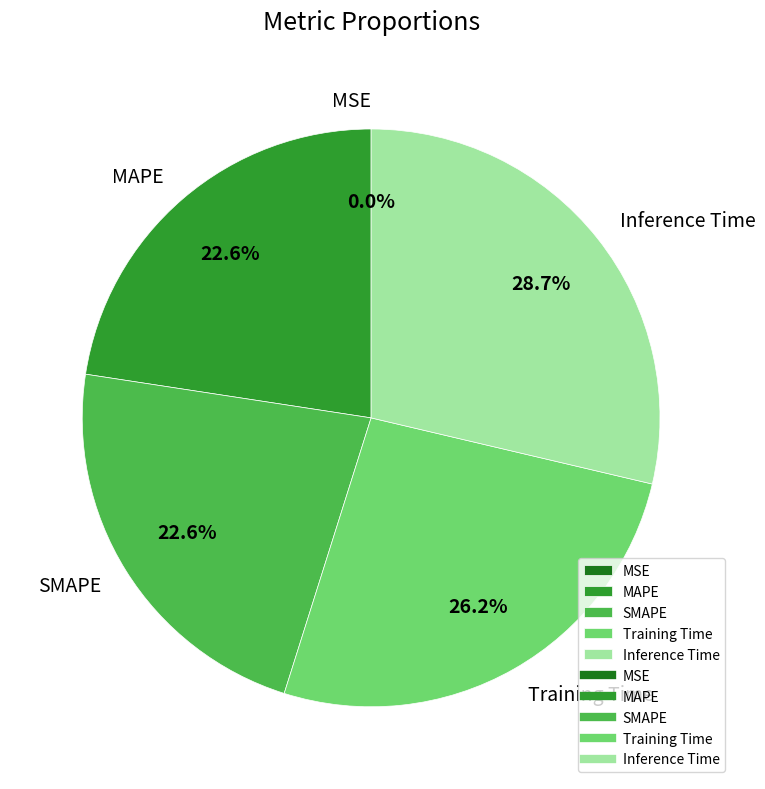

Is there any slice that represents more than half of the pie?

No